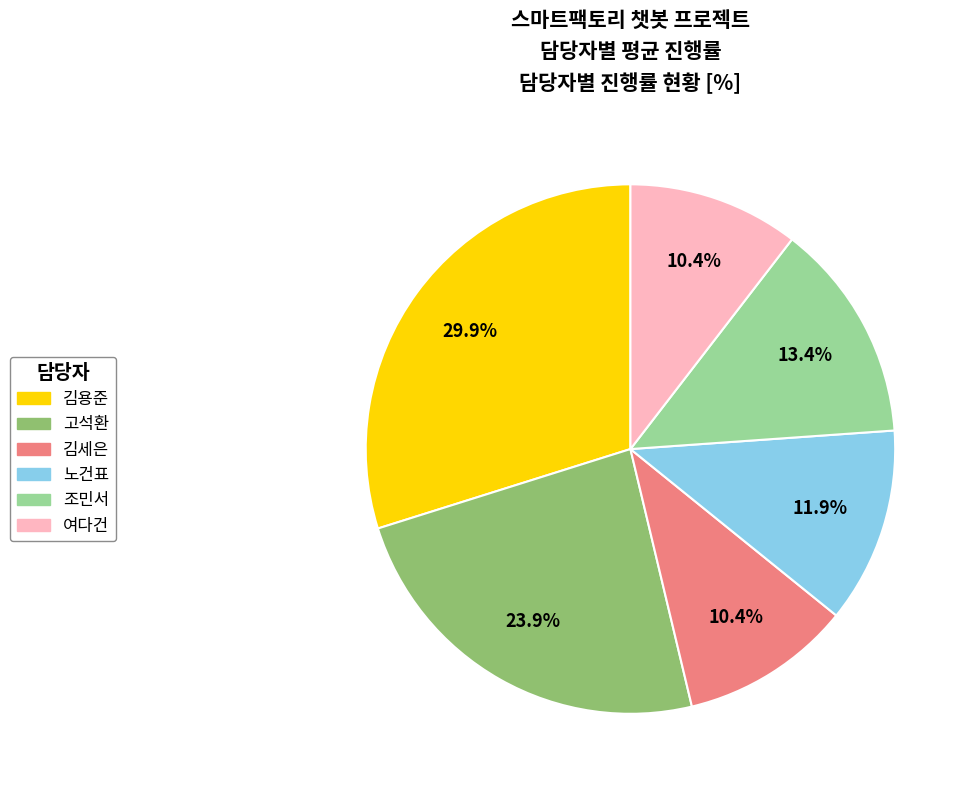

To the nearest percent, what percentage of the pie is 조민서?

13%